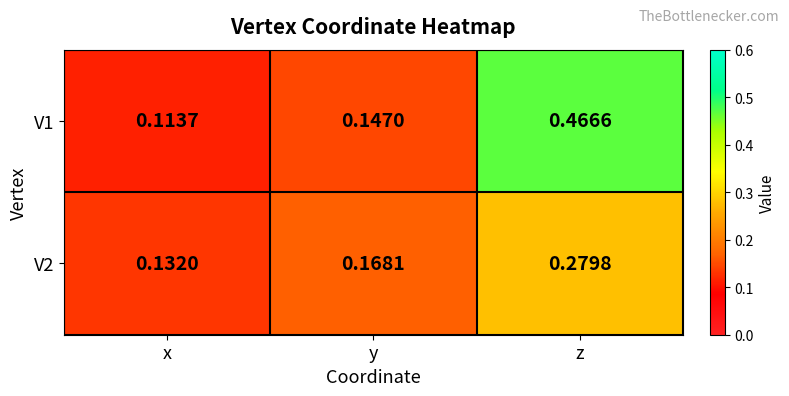

List the labels in order of V2 value, largest first.

z, y, x